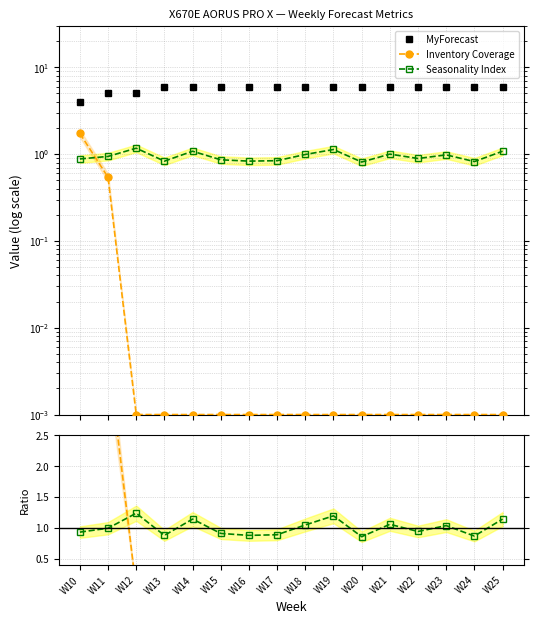

Does the chart have visible grid lines?

Yes